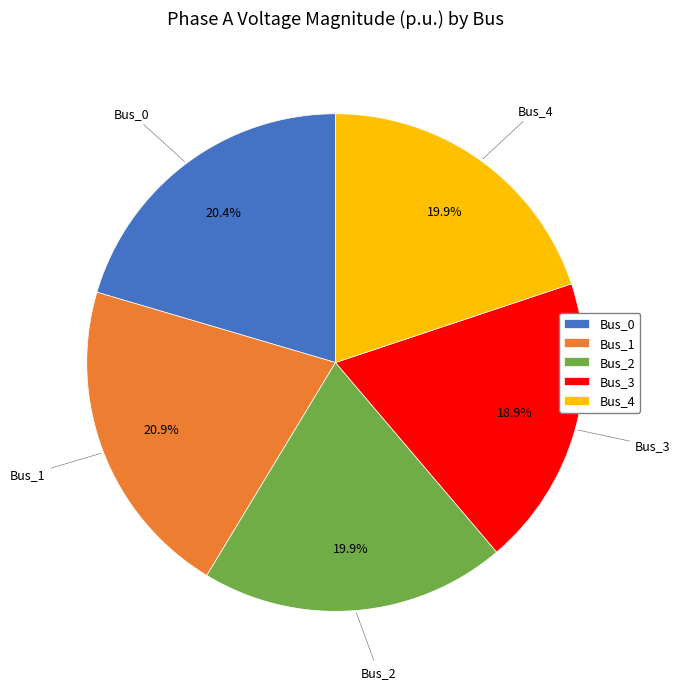

Which category has the smallest portion of the pie?

Bus_3